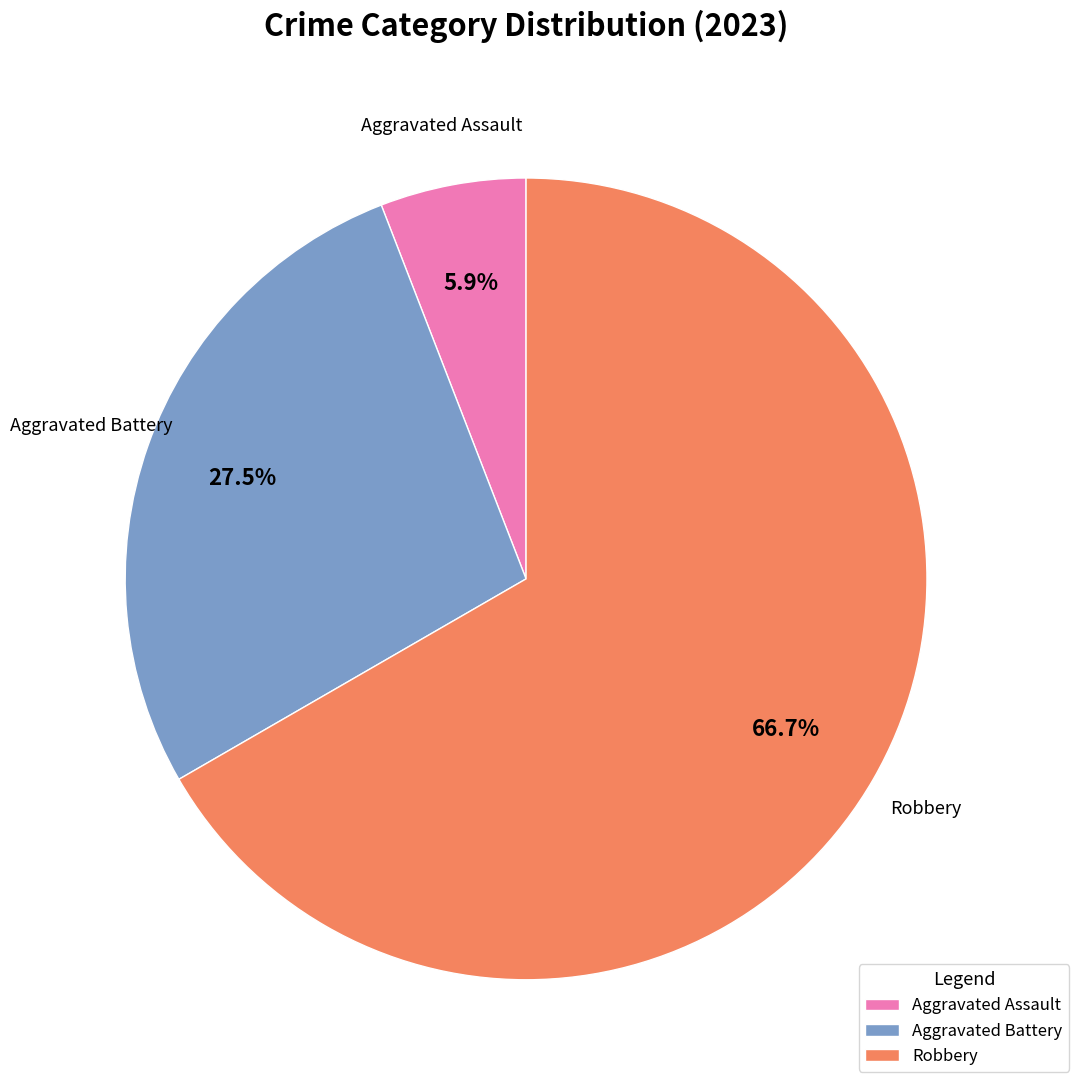

What is the ratio of the value at Robbery to the value at Aggravated Battery?

2.4